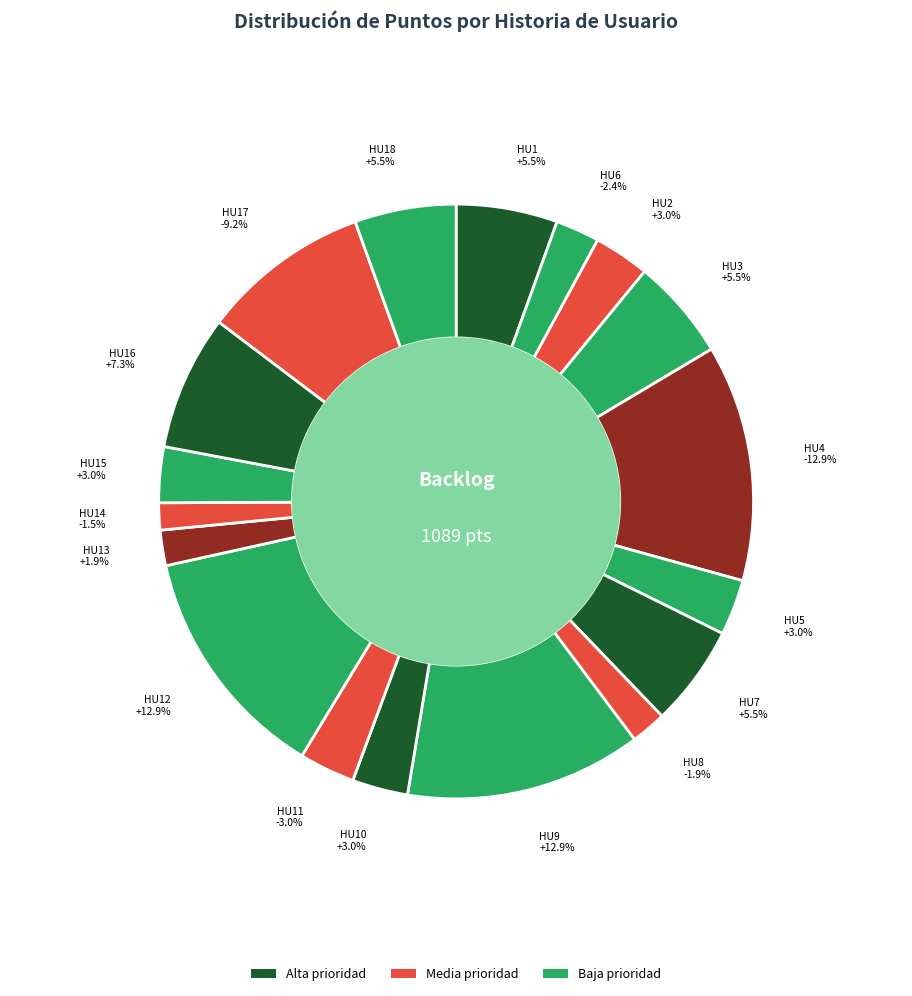

Which has a higher value, HU4 or HU8?

HU4